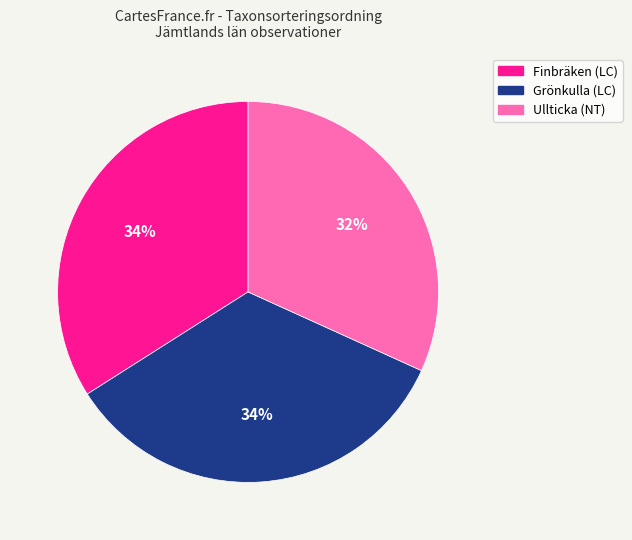

How many slices are in this pie chart?

3